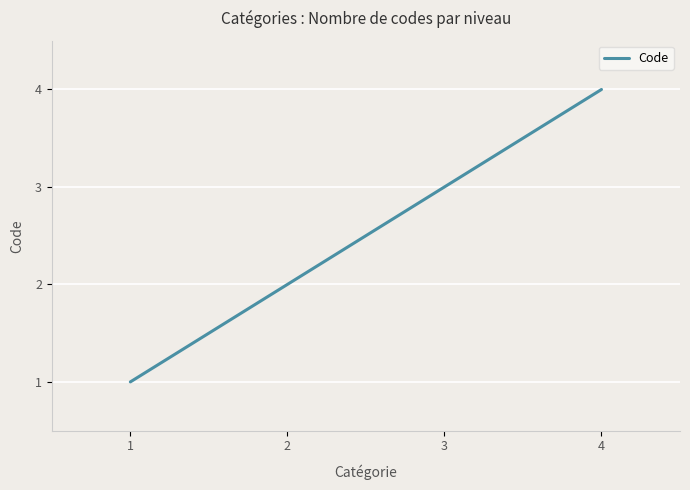

True or false: the data has more than 2 interior local peaks.

False